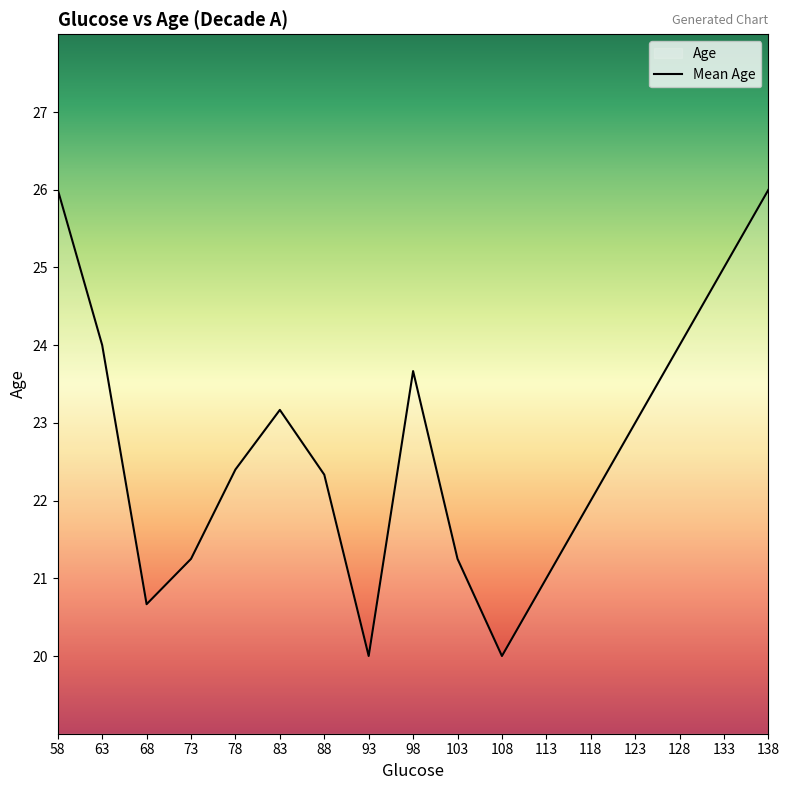

At which label does the data first exceed 22?

58